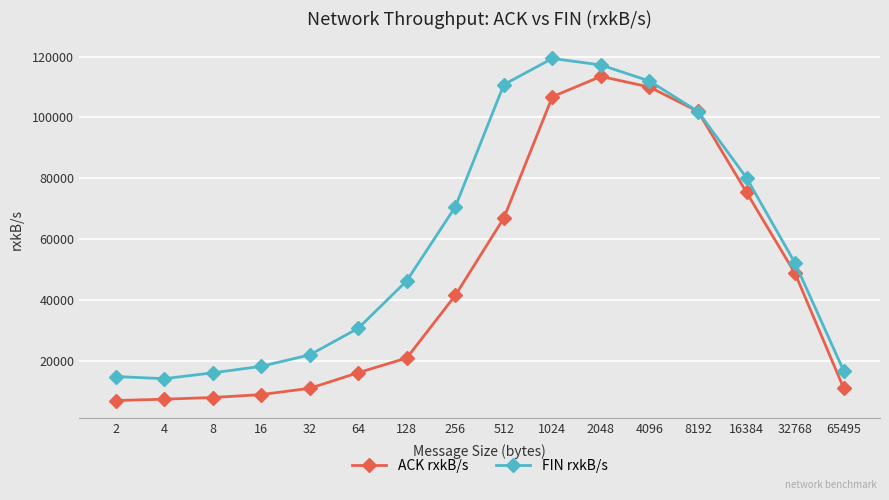

Where do ACK rxkB/s and FIN rxkB/s first cross each other?

4096 and 8192